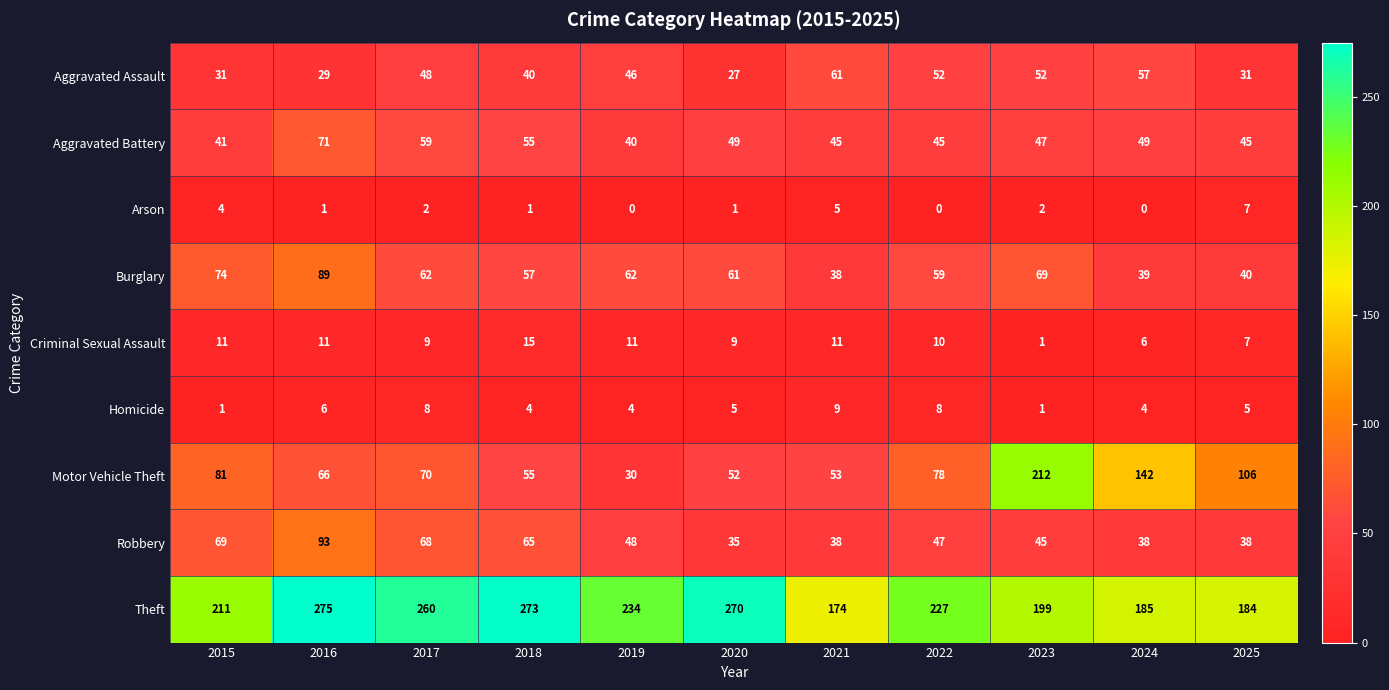

What is the difference between the highest and lowest values at 2021?

169